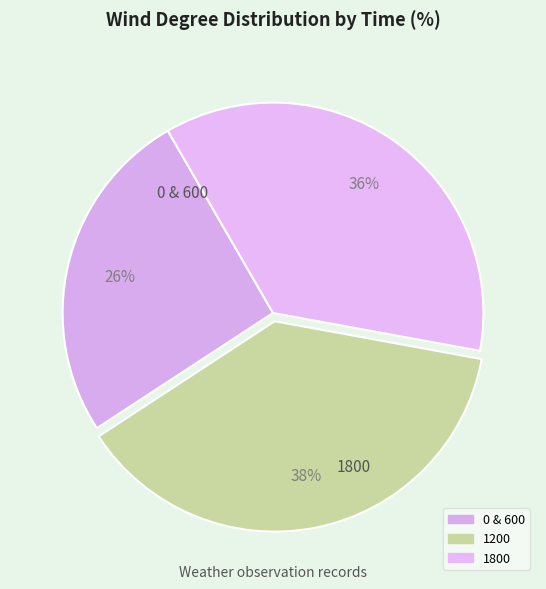

How many segments does this pie chart have?

3